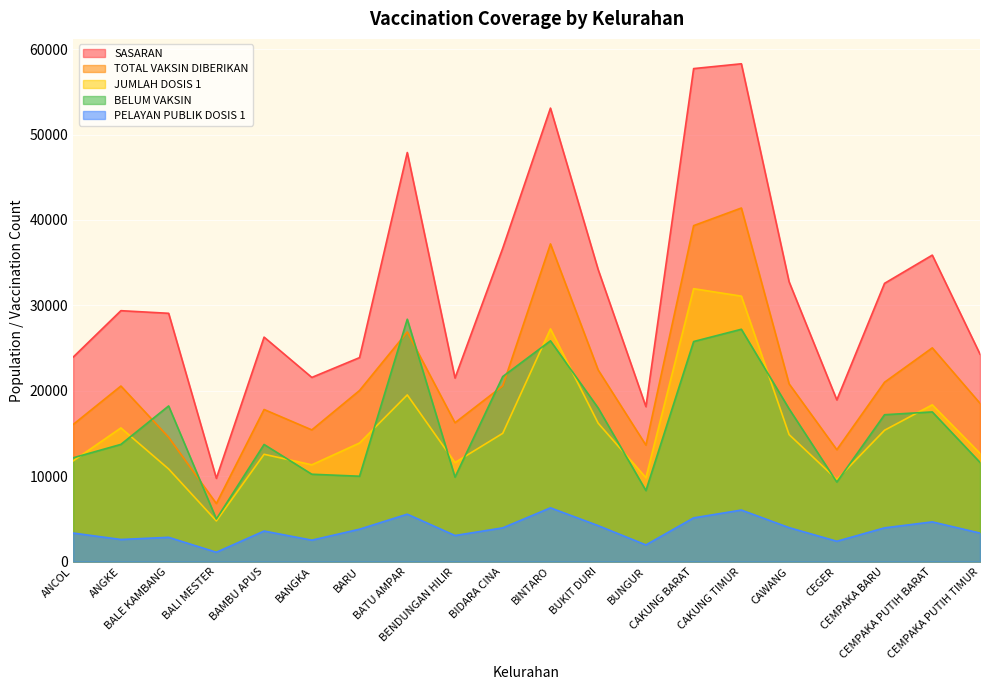

Which has a higher value, CAWANG or CEMPAKA PUTIH BARAT?

CEMPAKA PUTIH BARAT